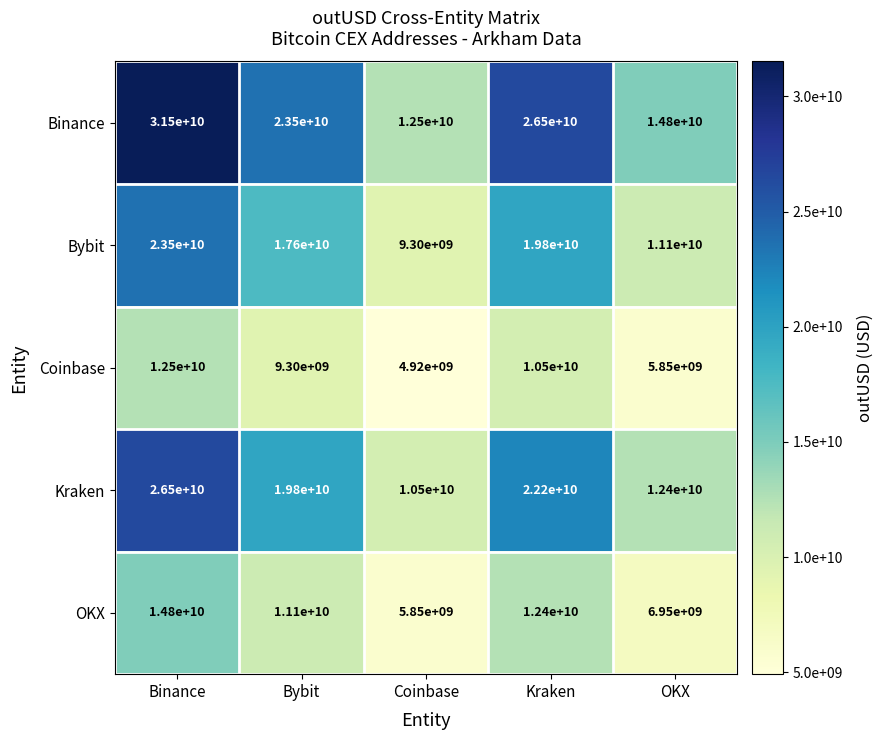

Which series has the widest spread of values?

Binance